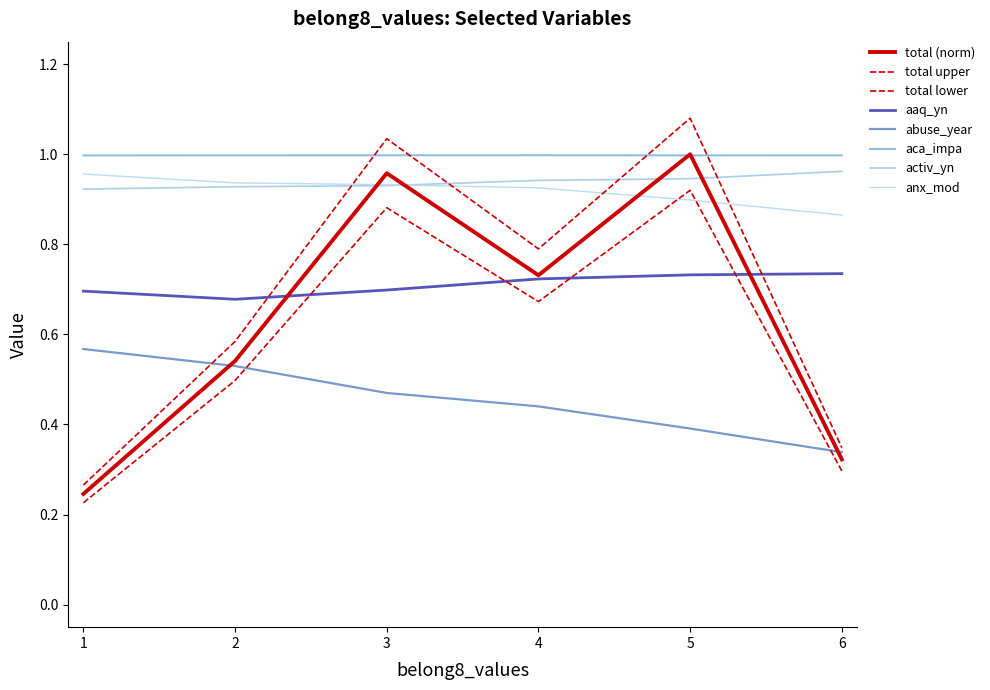

True or false: activ_yn has more than 0 points higher than both neighbors.

False